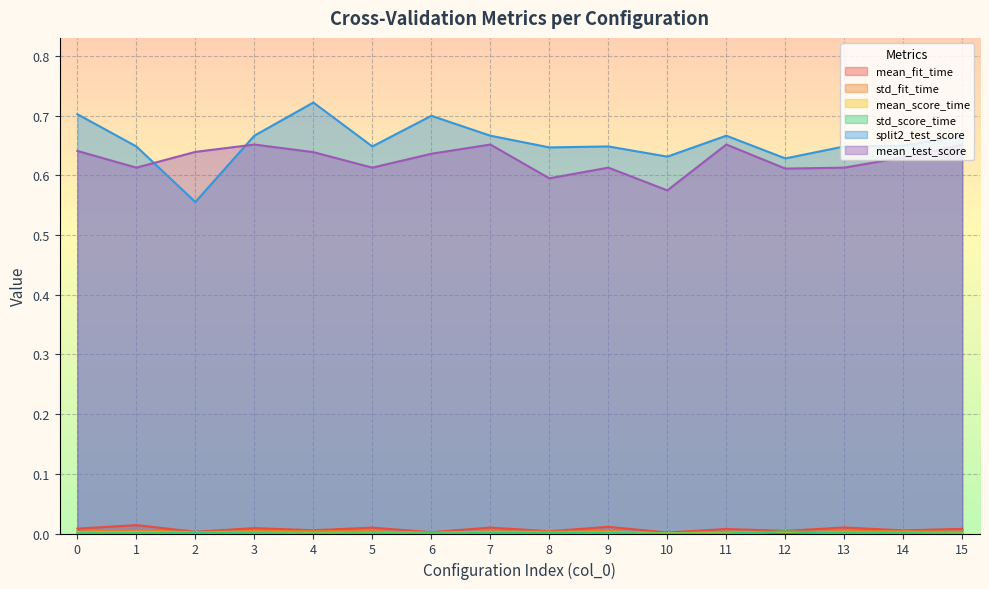

What is the sum of all mean_fit_time values?

0.1